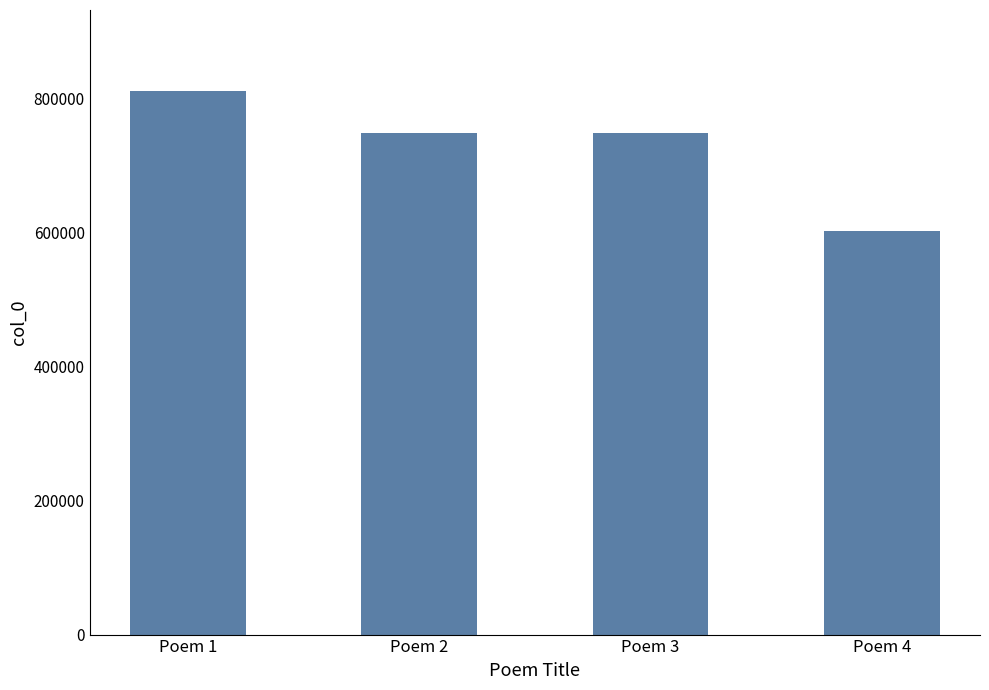

Approximately how many times larger is the value at Poem 3 compared to Poem 1?

0.9